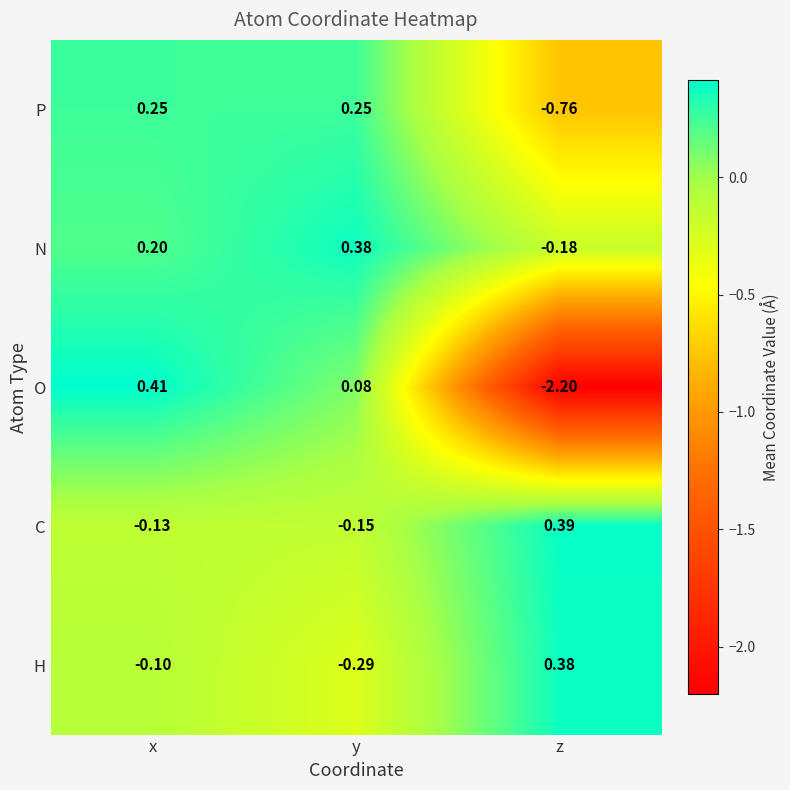

Which label corresponds to the smallest value in the chart?

z